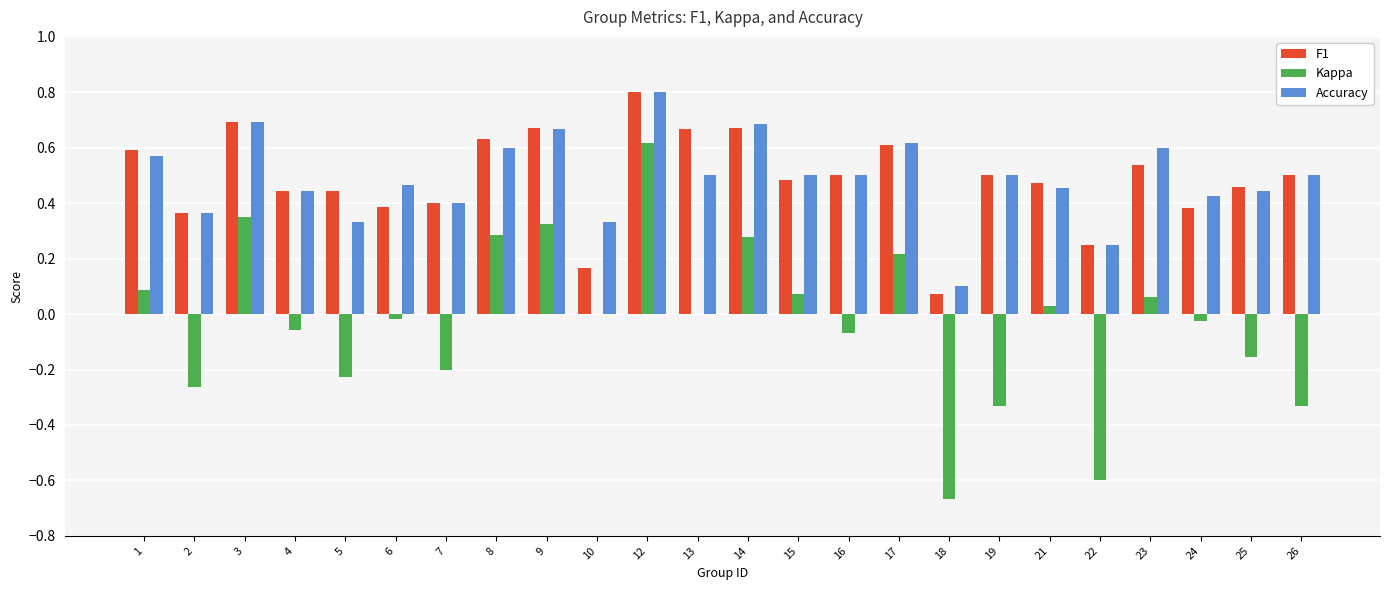

The value of Accuracy at 3 is 0.7. True or false?

True